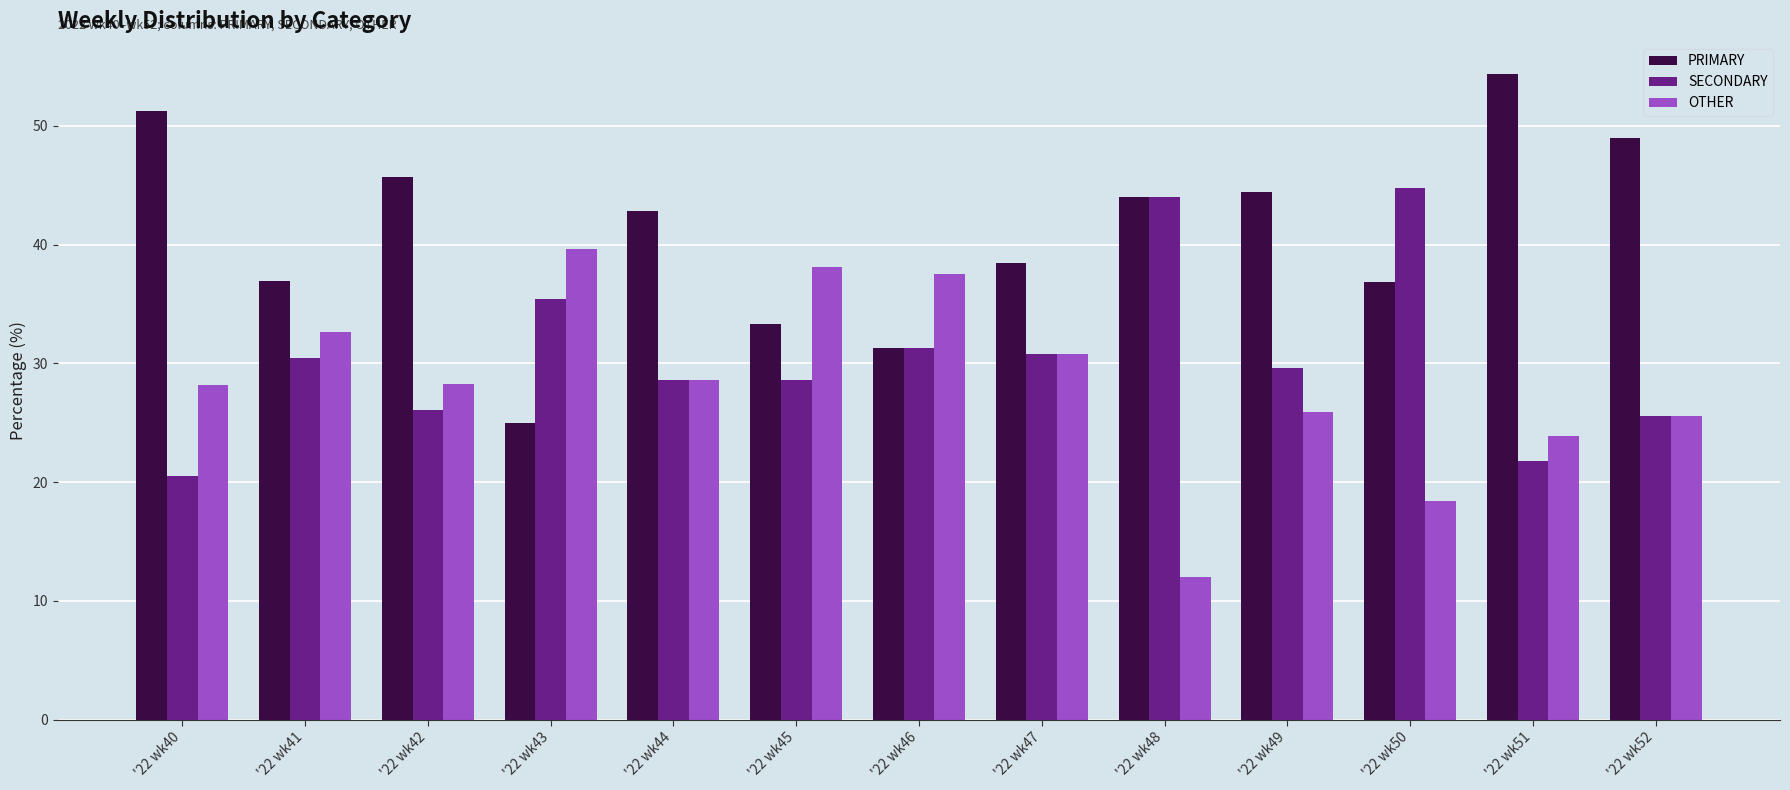

What is the total value across all series at '22 wk51?

100.0